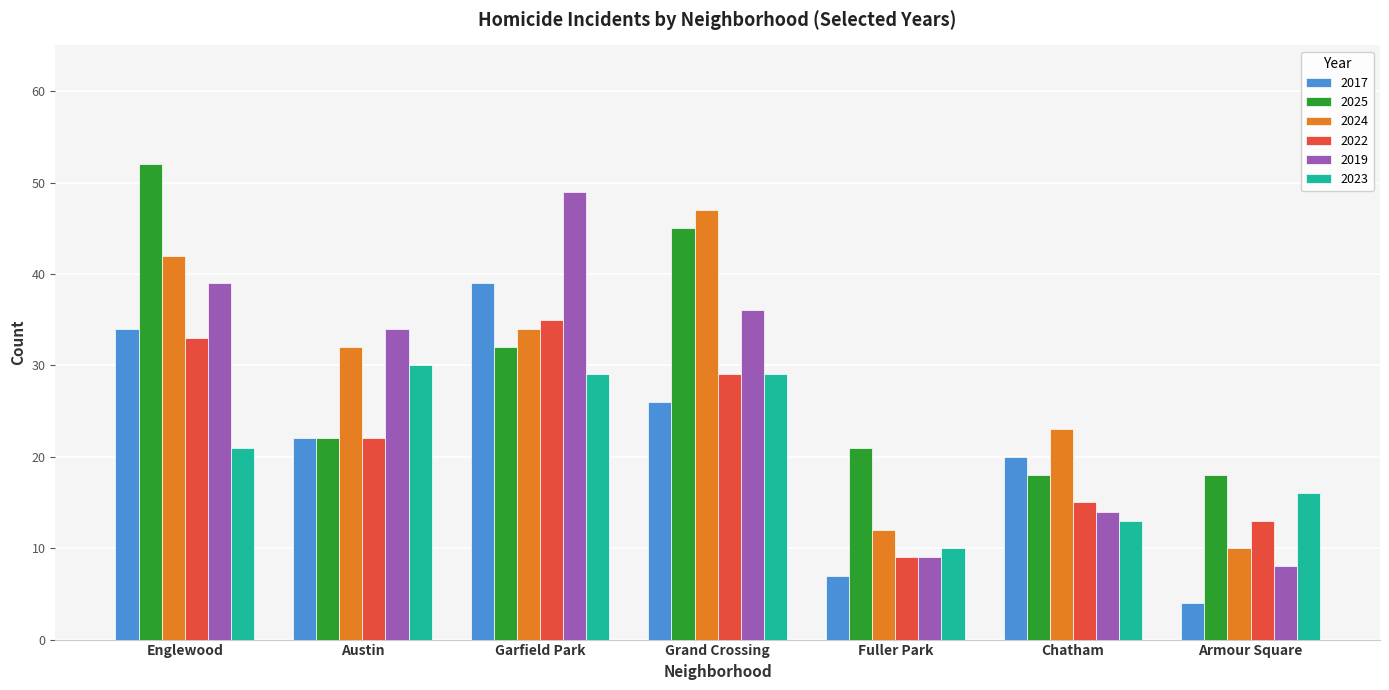

What position from the right is Armour Square?

1